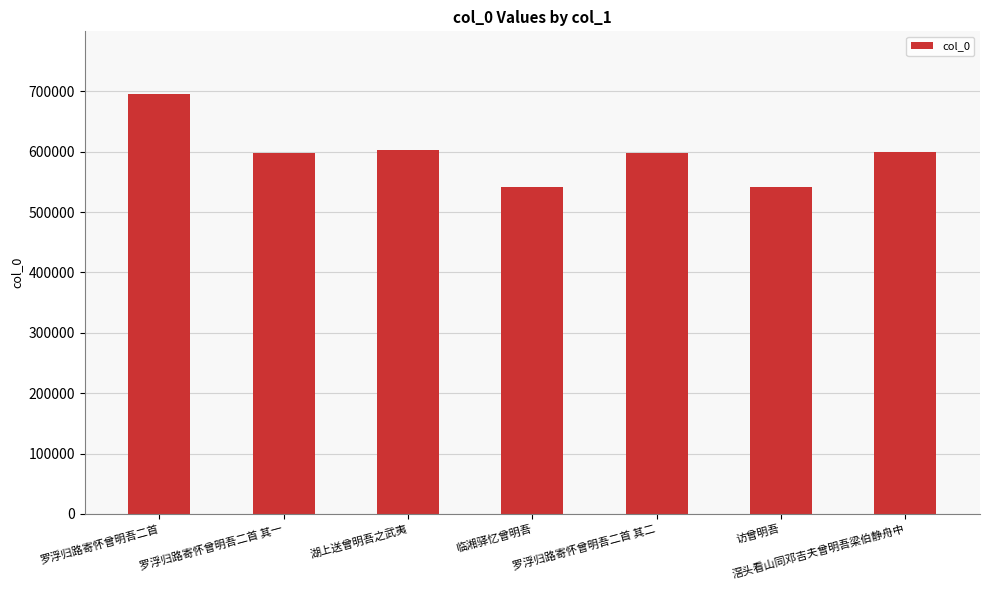

Which category has the highest value across all series?

罗浮归路寄怀曾明吾二首